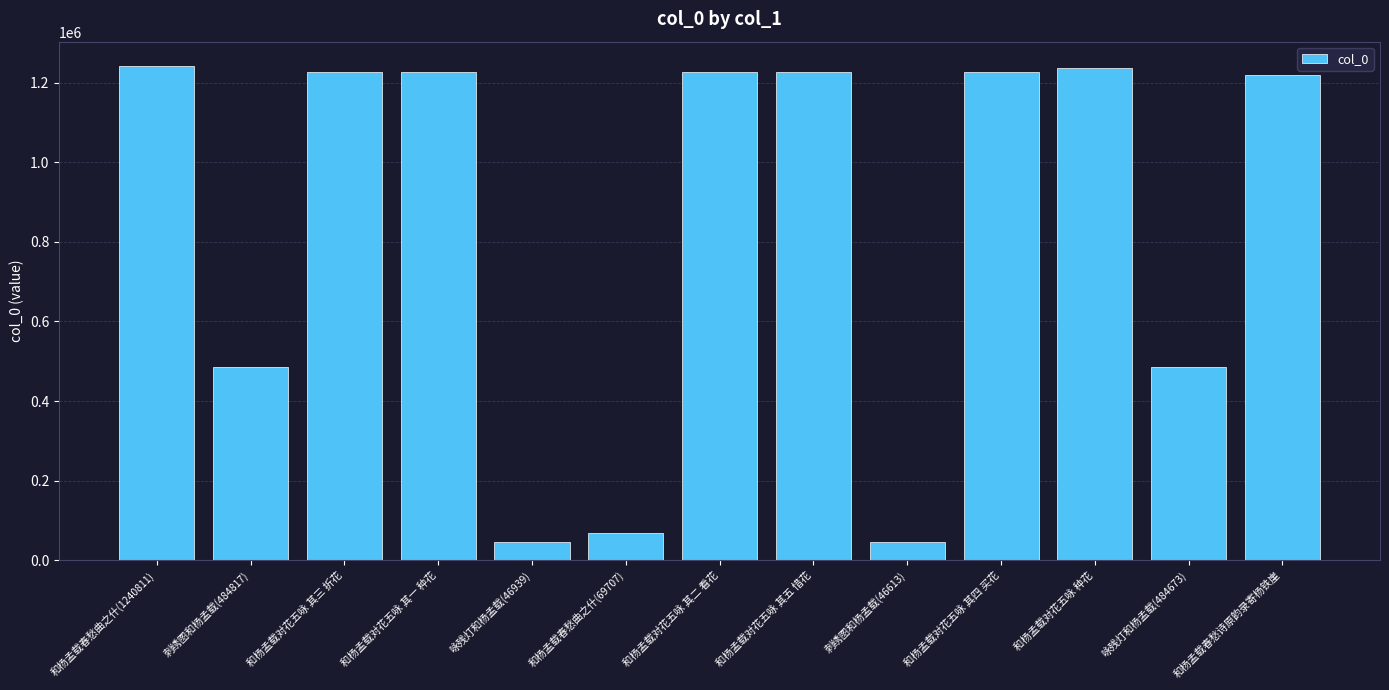

Is it true that the value at 和杨孟载对花五咏 其一 种花 is 1225656?

True